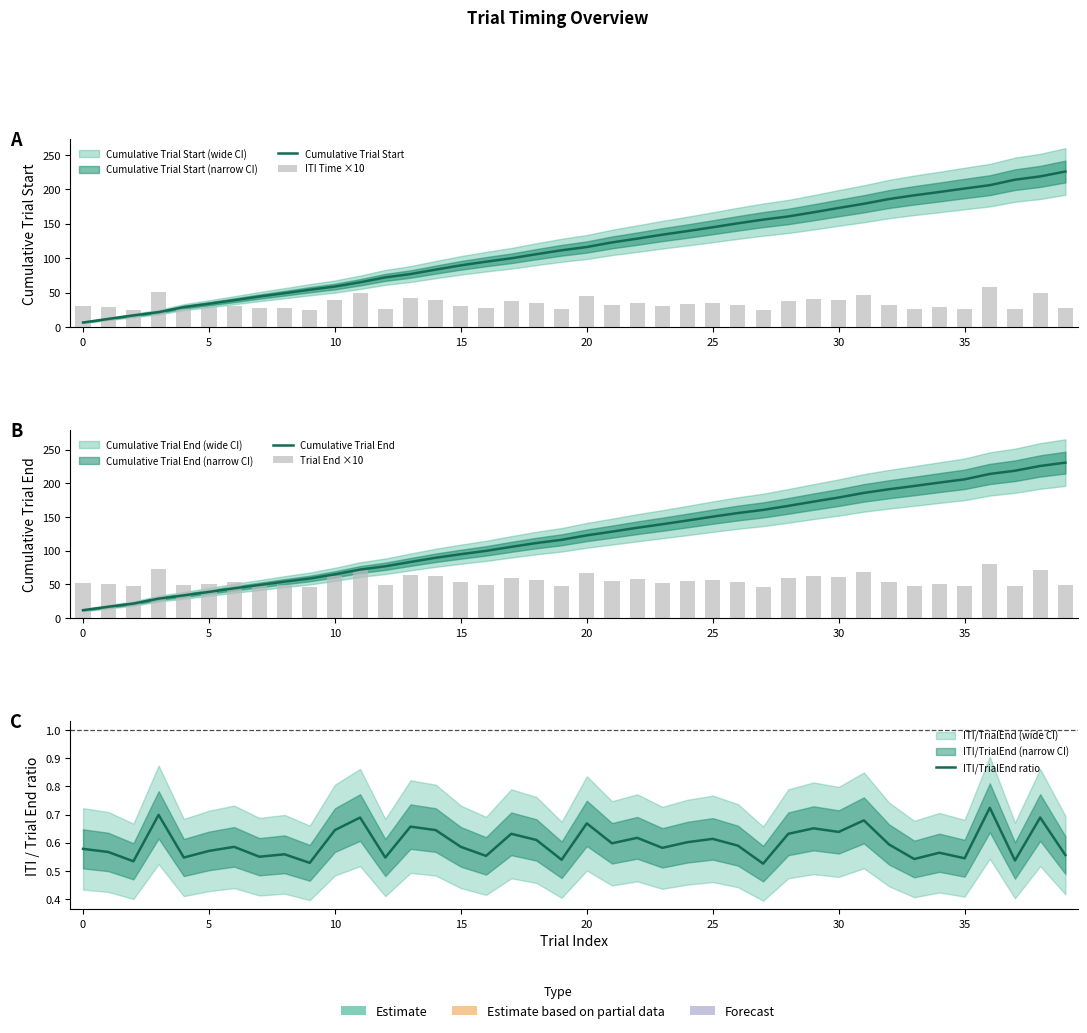

List the series in order of their peak value, lowest first.

ITI/TrialEnd ratio, ITI Time ×10, Trial End ×10, Cumulative Trial Start, Cumulative Trial End